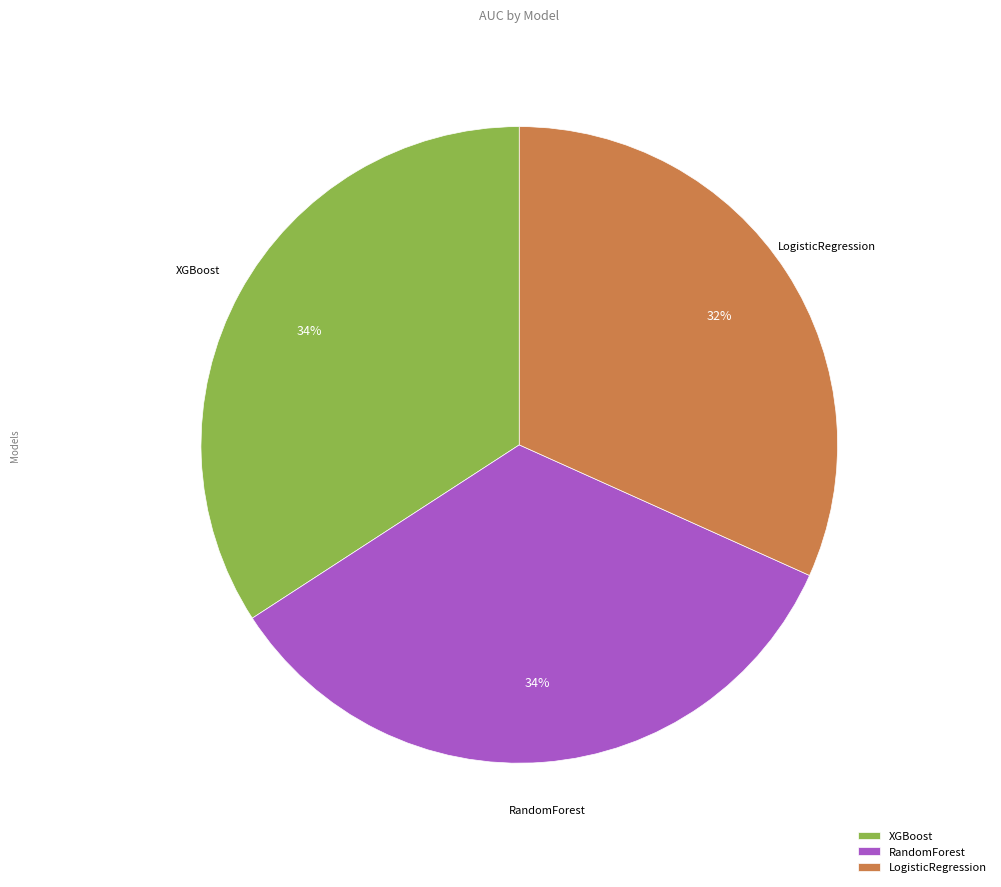

What is the smallest slice in the pie chart?

LogisticRegression